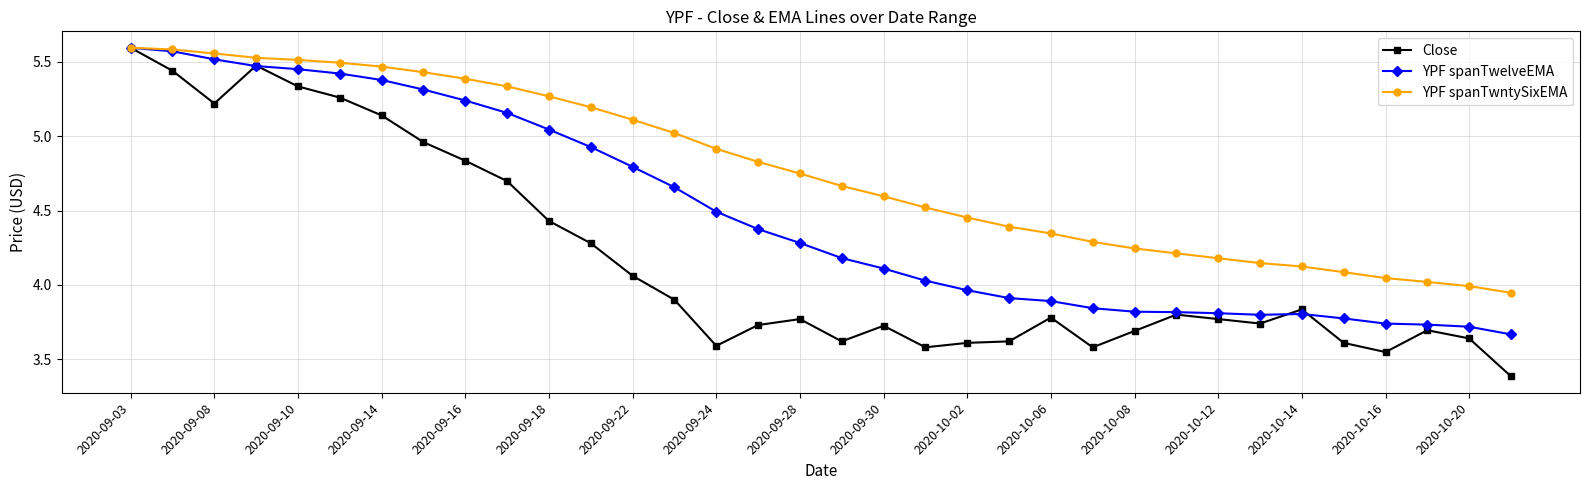

Does the chart display data point markers on the line(s)?

Yes